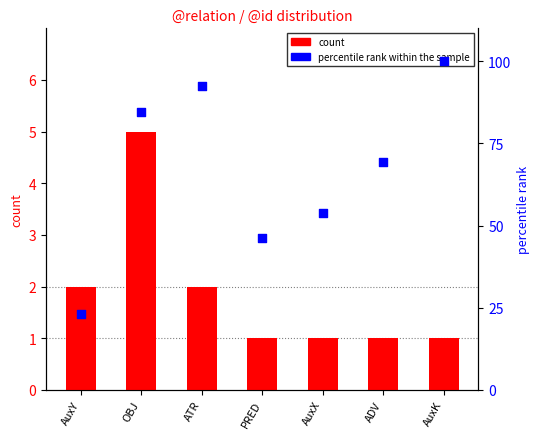

At which category is the sum across all series the highest?

AuxK